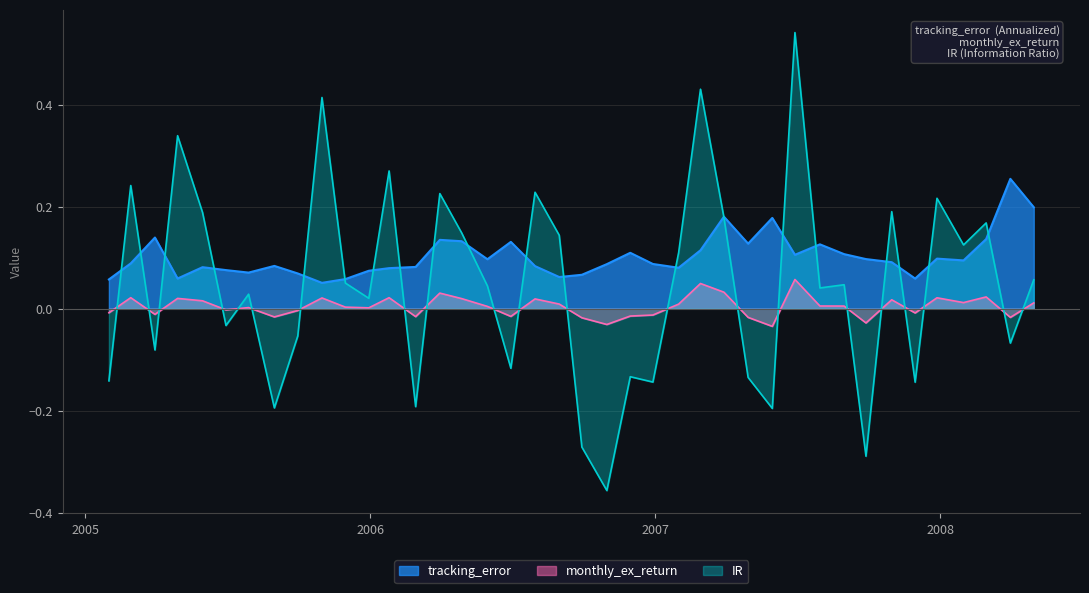

True or false: tracking_error and monthly_ex_return intersect in this chart.

False